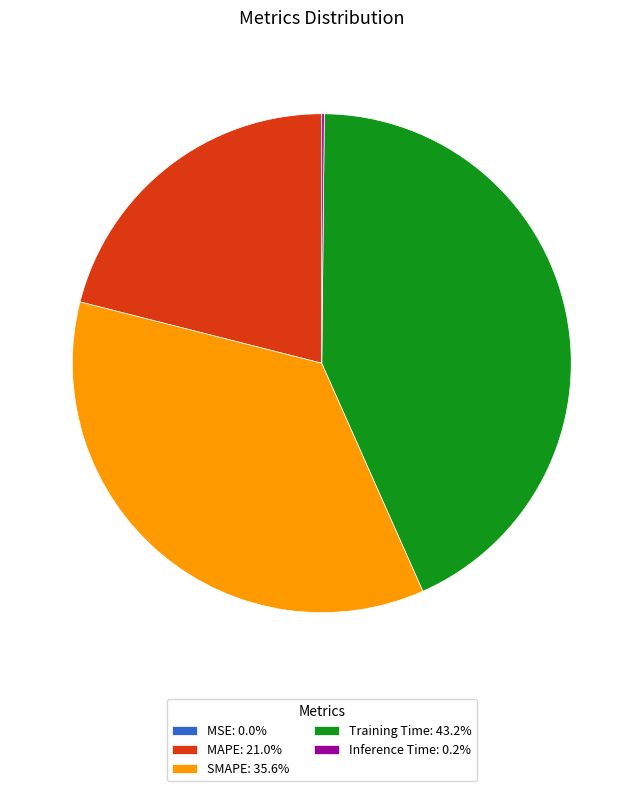

What is the ratio of the value at SMAPE: 35.6% to the value at Training Time: 43.2%?

0.8